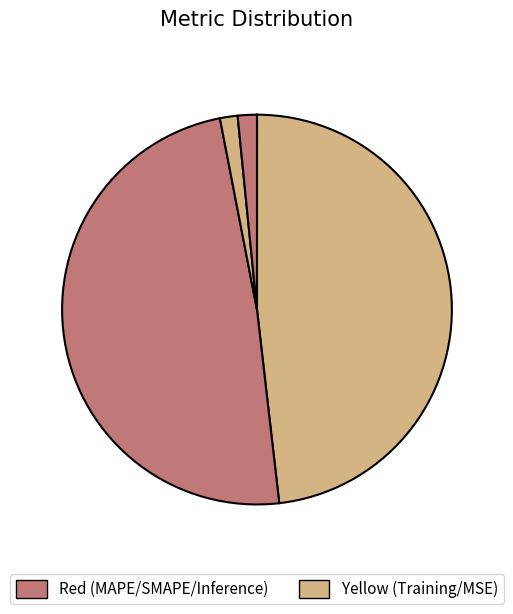

What is the smallest slice in the pie chart?

MSE